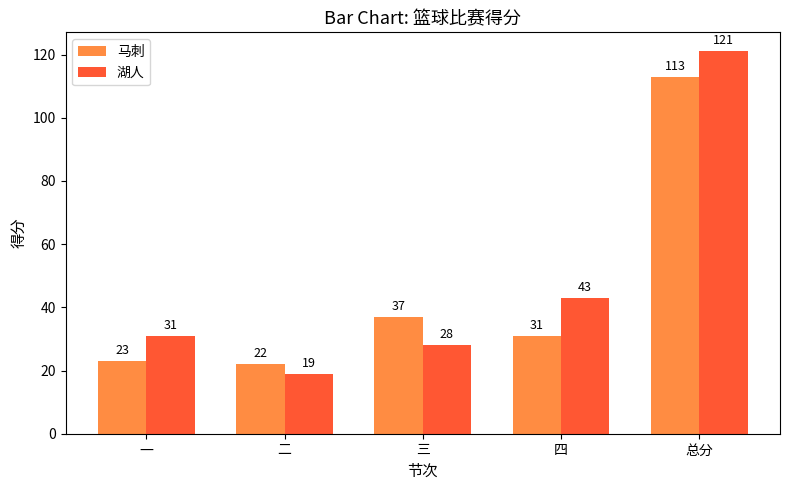

Is it true that 马刺 equals 37 at 三?

True